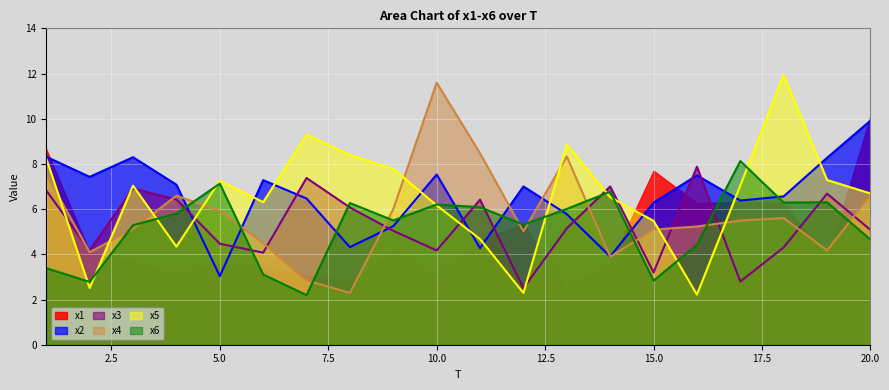

What is the difference between the highest and lowest values at 19?

4.5